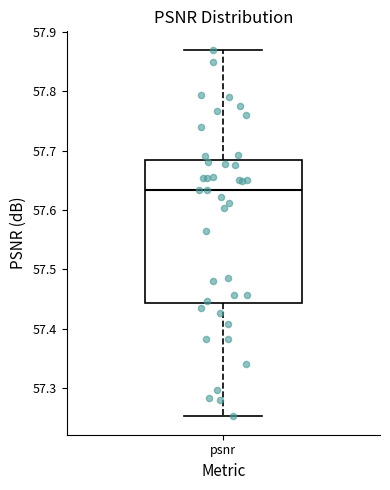

Where does the lower whisker of the box for psnr end on the y-axis? The values are not printed on the chart, so give them approximately, as read against the axis.

57.25